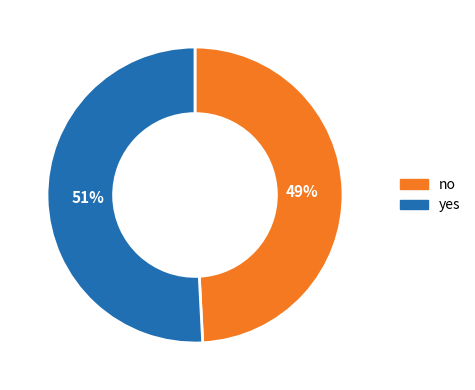

How many slices are in this pie chart?

2